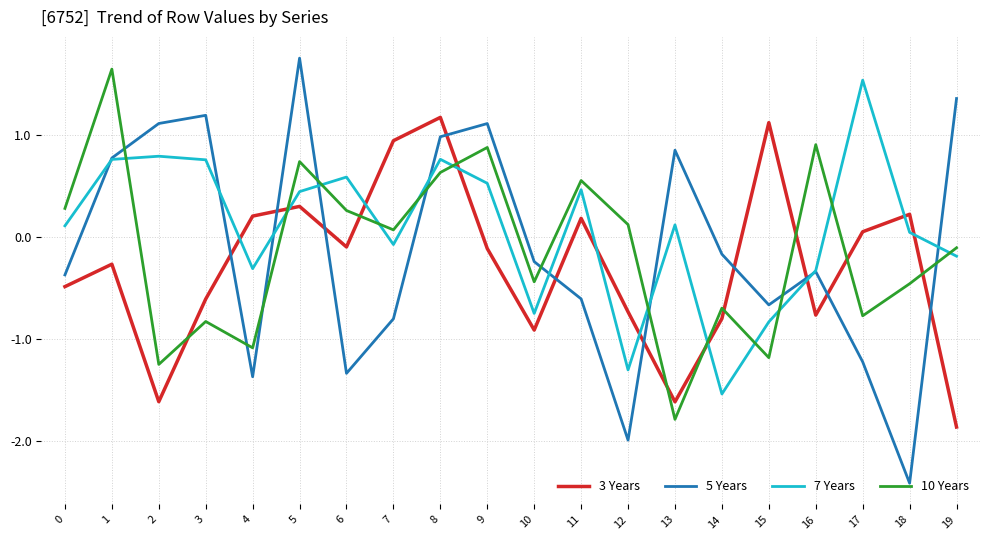

Rank the series by their maximum value, from lowest to highest.

3 Years, 7 Years, 10 Years, 5 Years